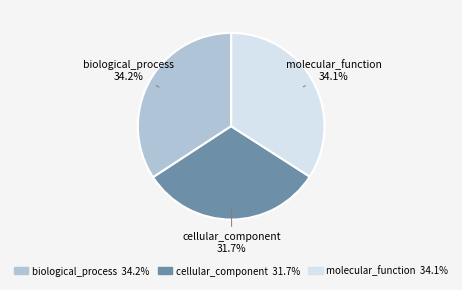

How many slices are in this pie chart?

3